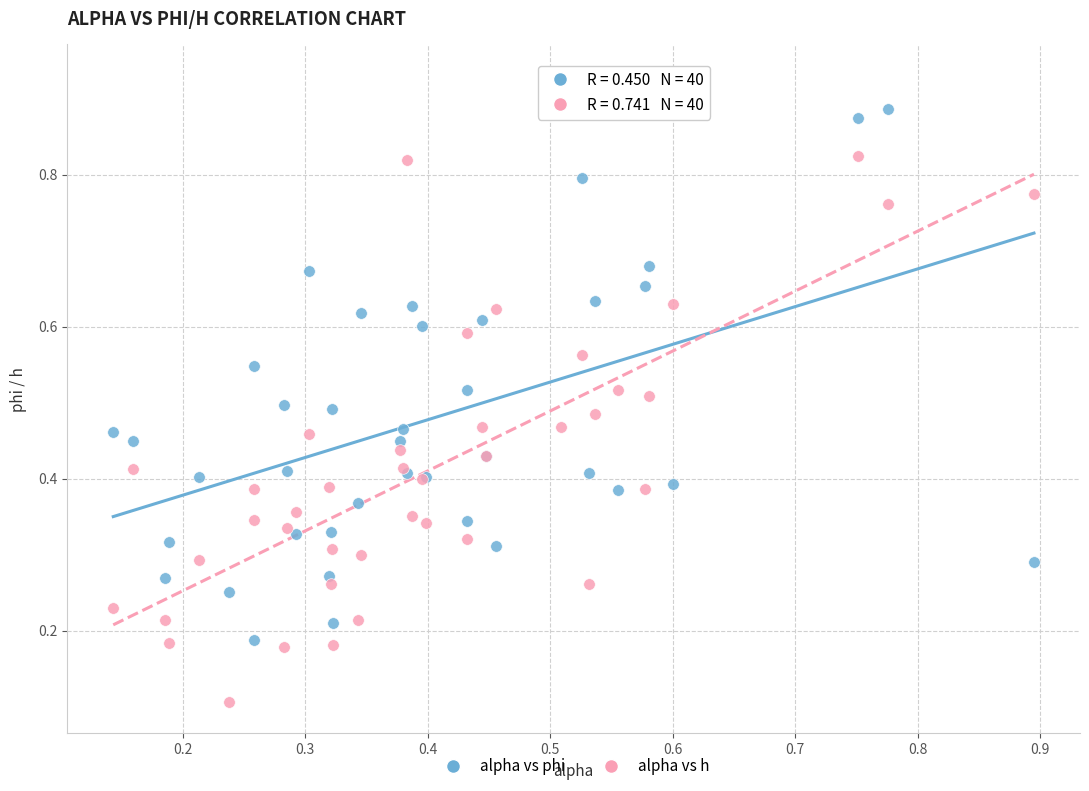

Which series contains the lowest Y value?

alpha vs h